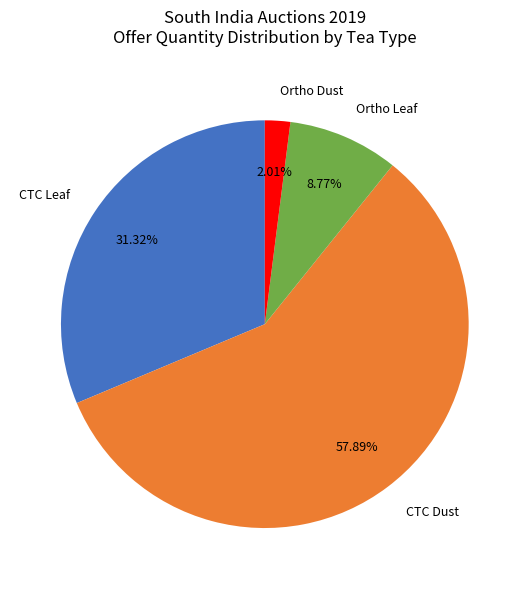

What is the largest slice in the pie chart?

CTC Dust